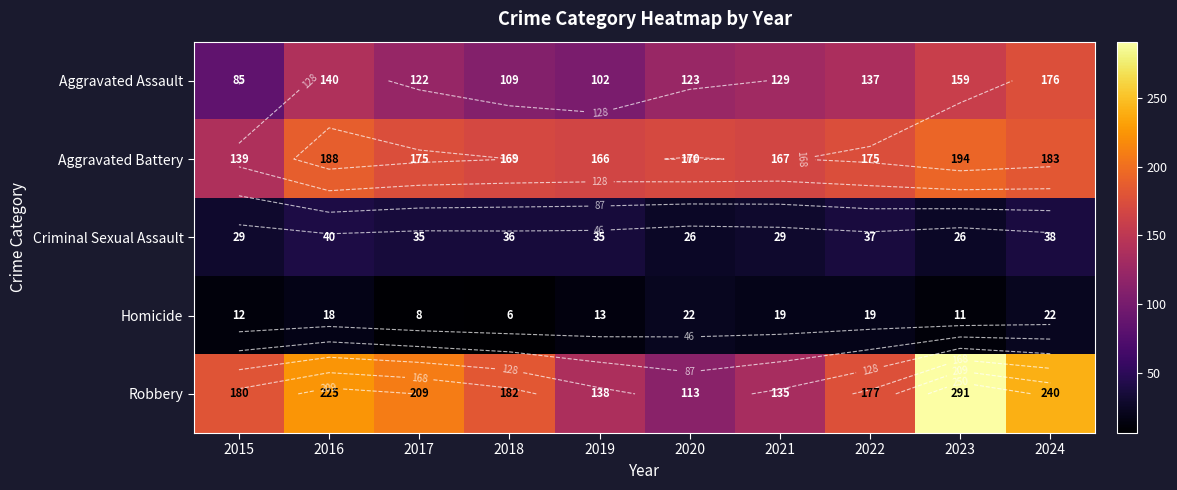

Which label corresponds to the largest value in the chart?

2023